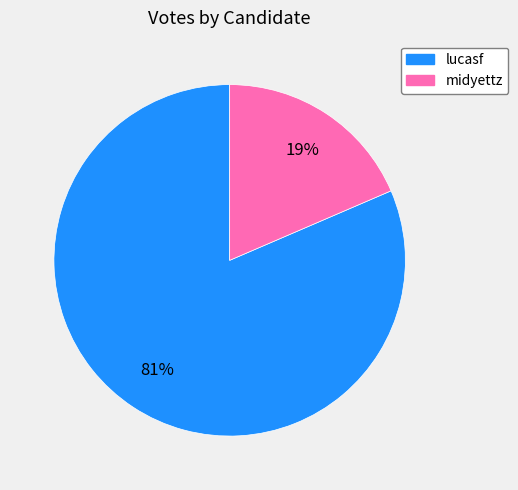

What percentage is the midyettz slice, to the nearest percent?

19%